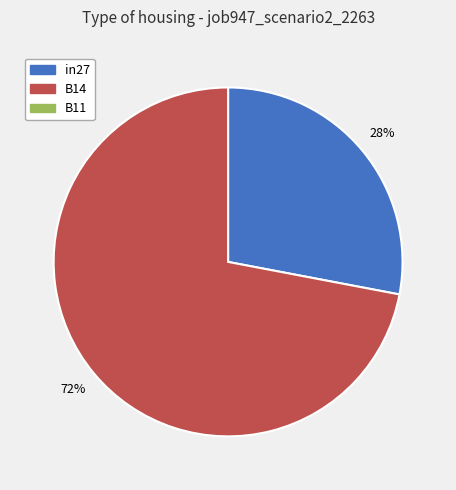

Is there any slice that represents more than half of the pie?

Yes